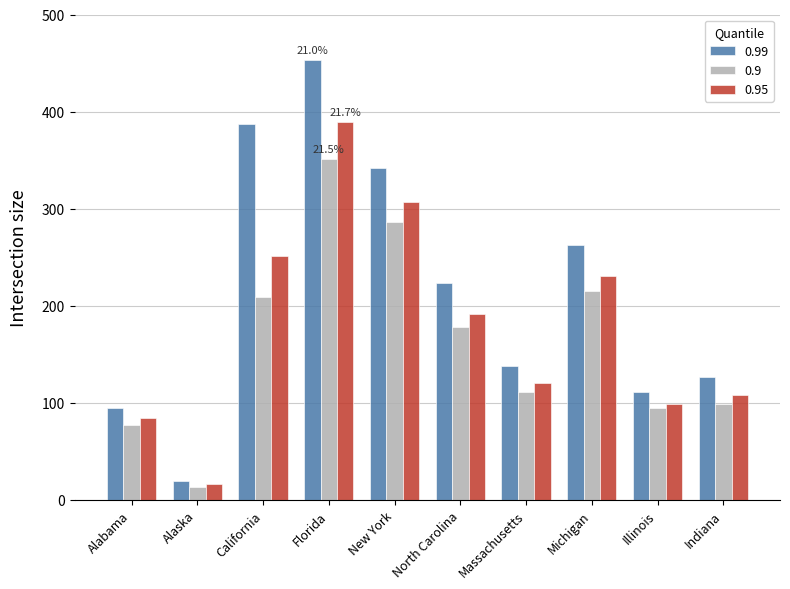

Which series has the widest spread of values?

0.99